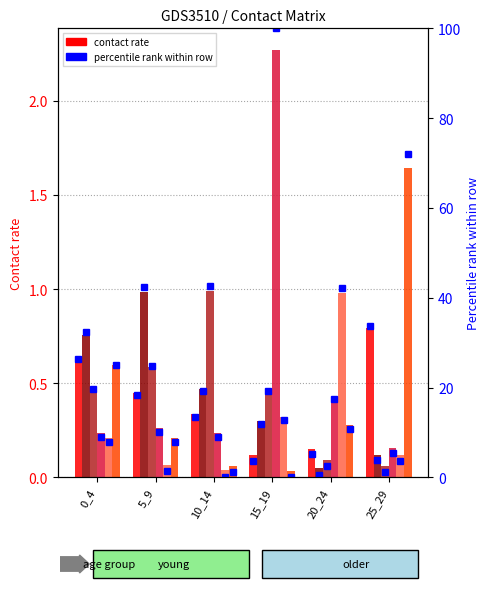

The value of row_0 at 10_14 is 0.3. True or false?

True